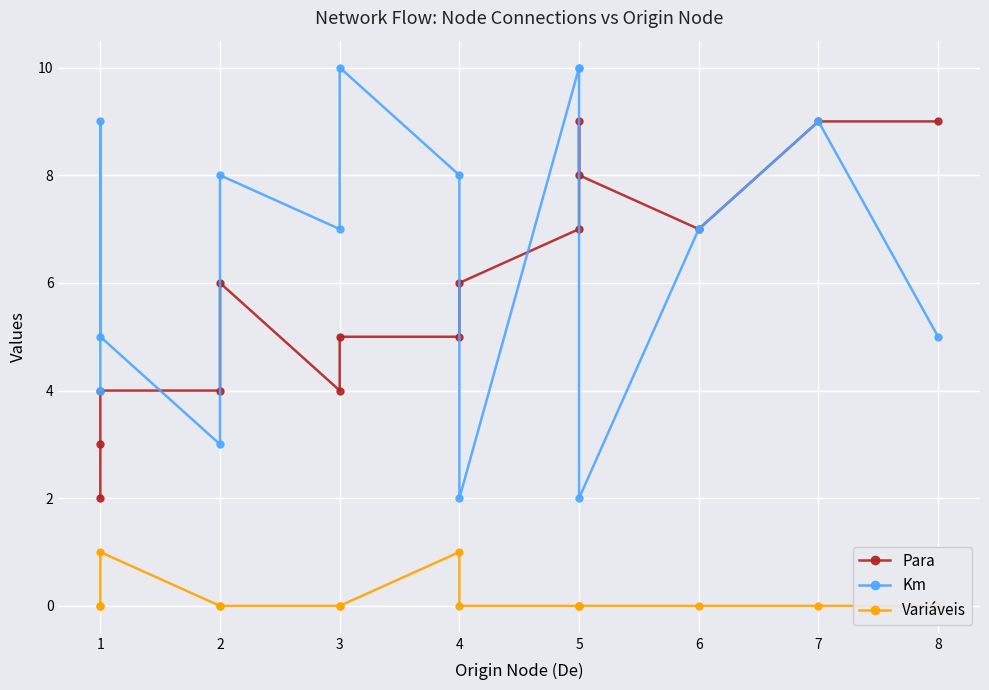

What are all the series names shown in the legend?

Para, Km, Variáveis